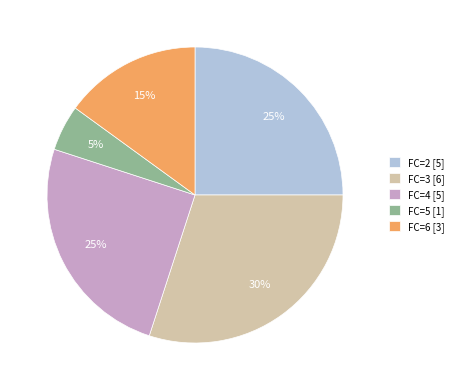

True or false: FC=4 [5] accounts for 31% of the total.

False